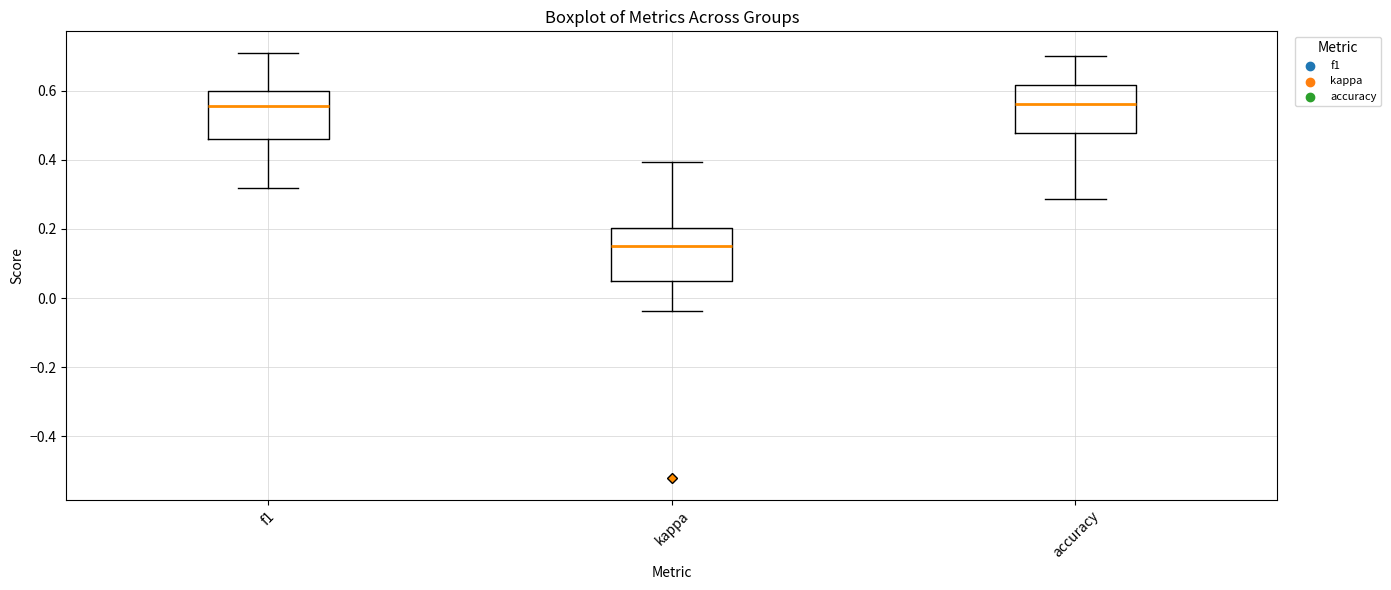

Reading left to right, read every box against the y-axis: the position of its median line, the range the box covers, and the ends of its whiskers. The values are not printed on the chart, so give them approximately, as read against the axis.

f1: median 0.56, box 0.46 to 0.60, whiskers 0.32 to 0.70
kappa: median 0.14, box 0.04 to 0.20, whiskers -0.04 to 0.40
accuracy: median 0.56, box 0.48 to 0.62, whiskers 0.28 to 0.70